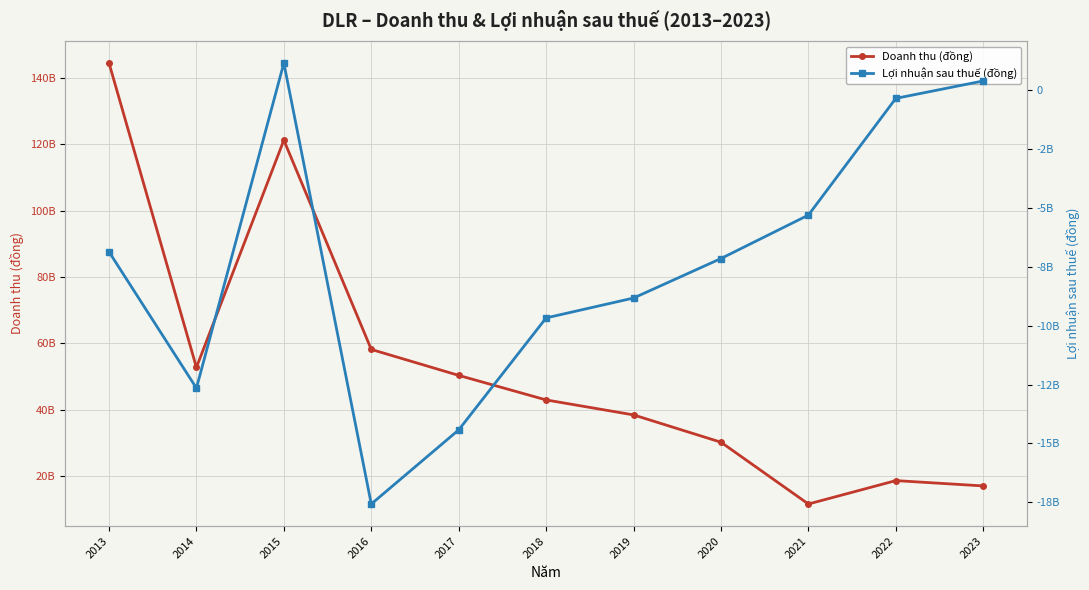

What is the difference between the highest and lowest values at 2015?

120138135474